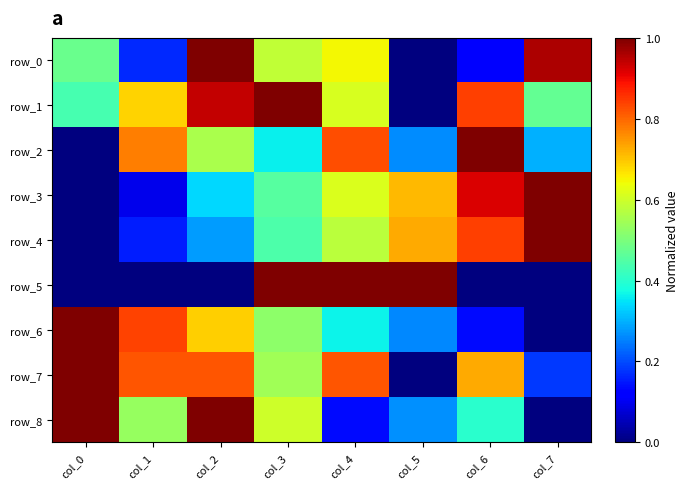

At which category does the chart reach its peak across all series?

col_2